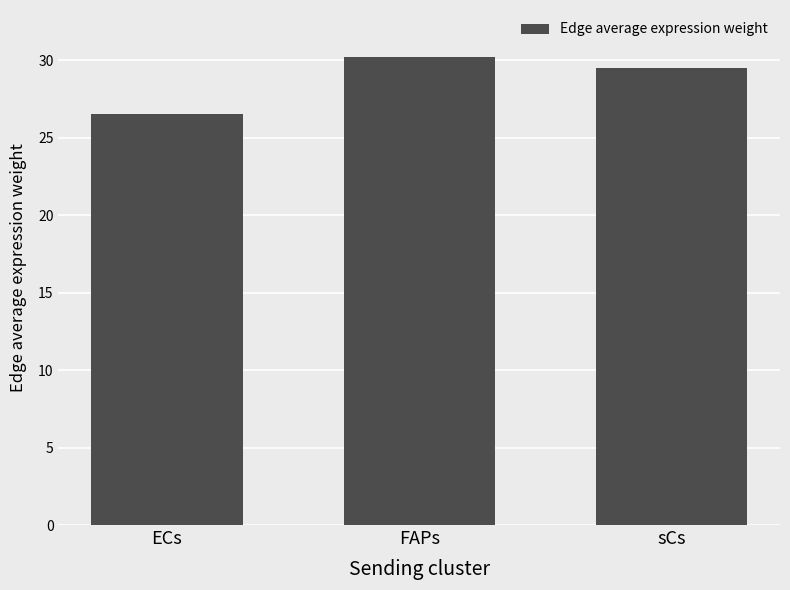

Rank the categories by value from highest to lowest.

FAPs, sCs, ECs